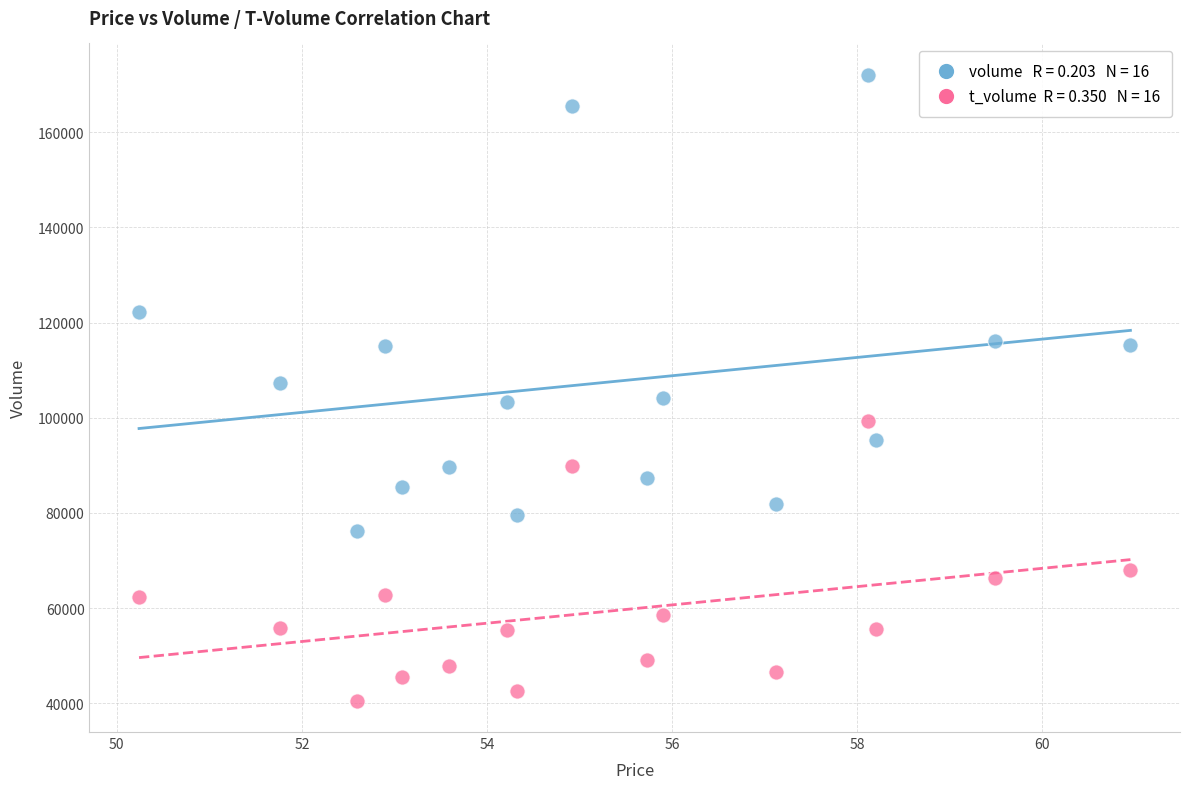

Across all data points, what is the range of Y values (max minus min)?

131523